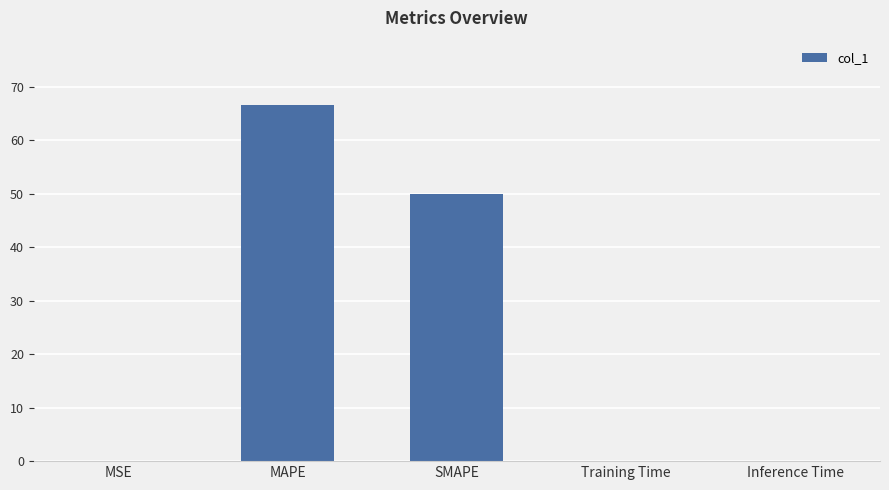

The value at SMAPE is 89.6. True or false?

False